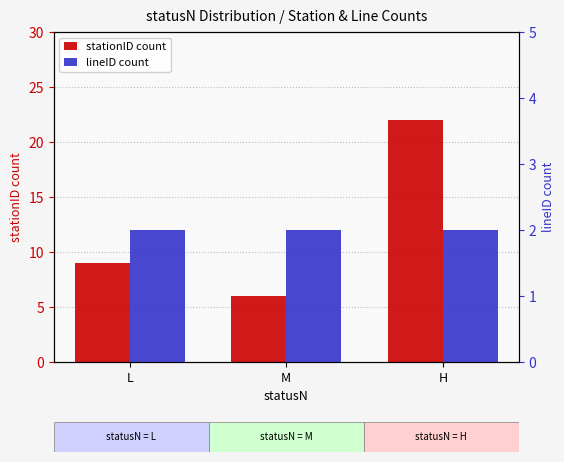

True or false: lineID count has a value of 1 at H.

False